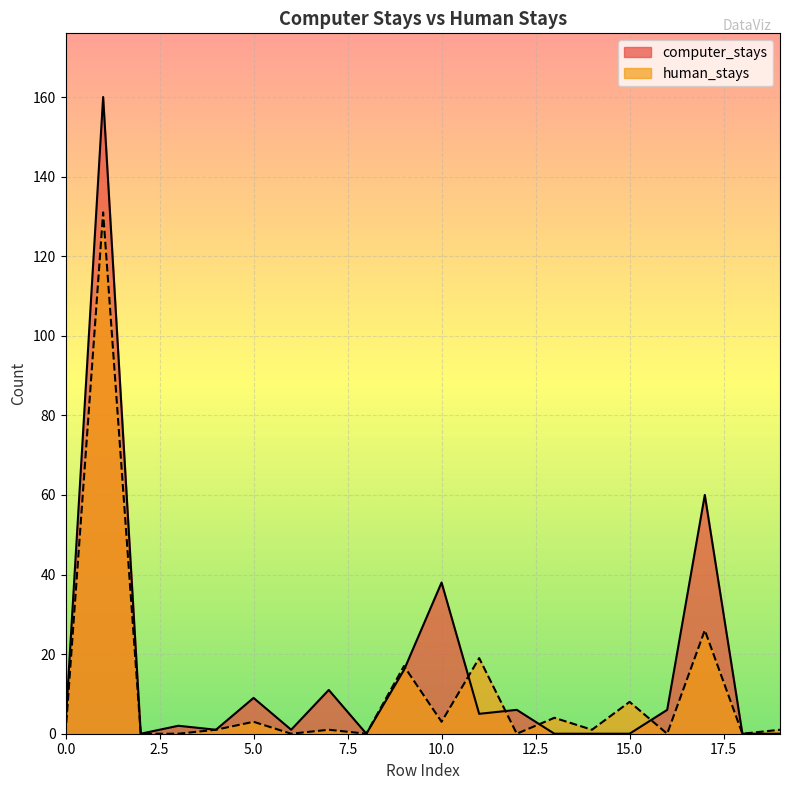

What are all the series names shown in the legend?

computer_stays, human_stays